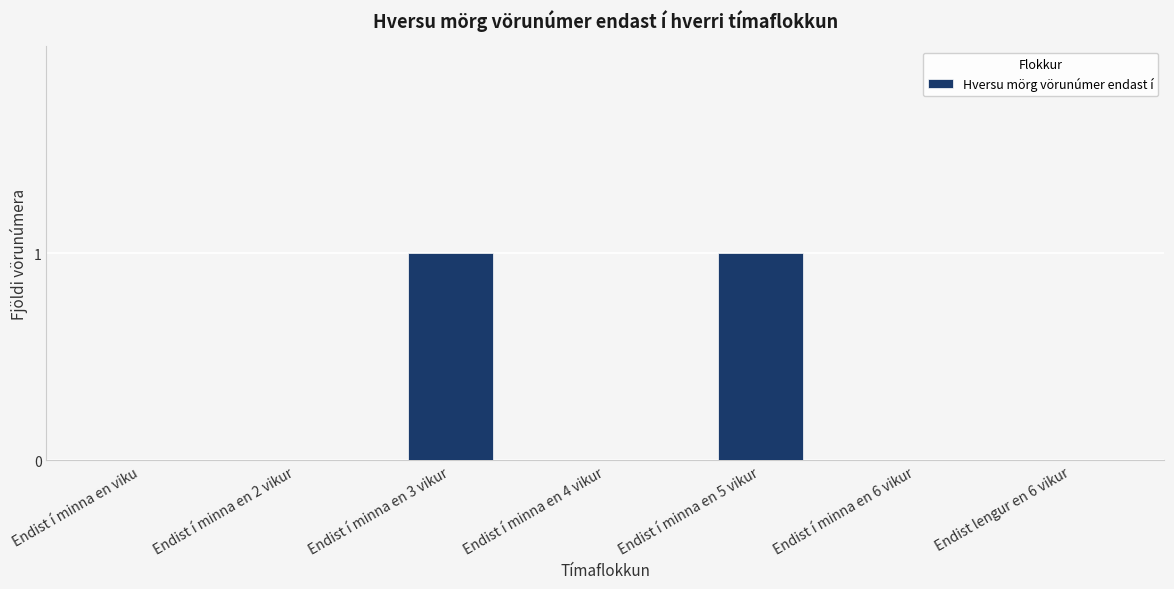

The chart shows a value of 1 at Endist lengur en 6 vikur. True or false?

False